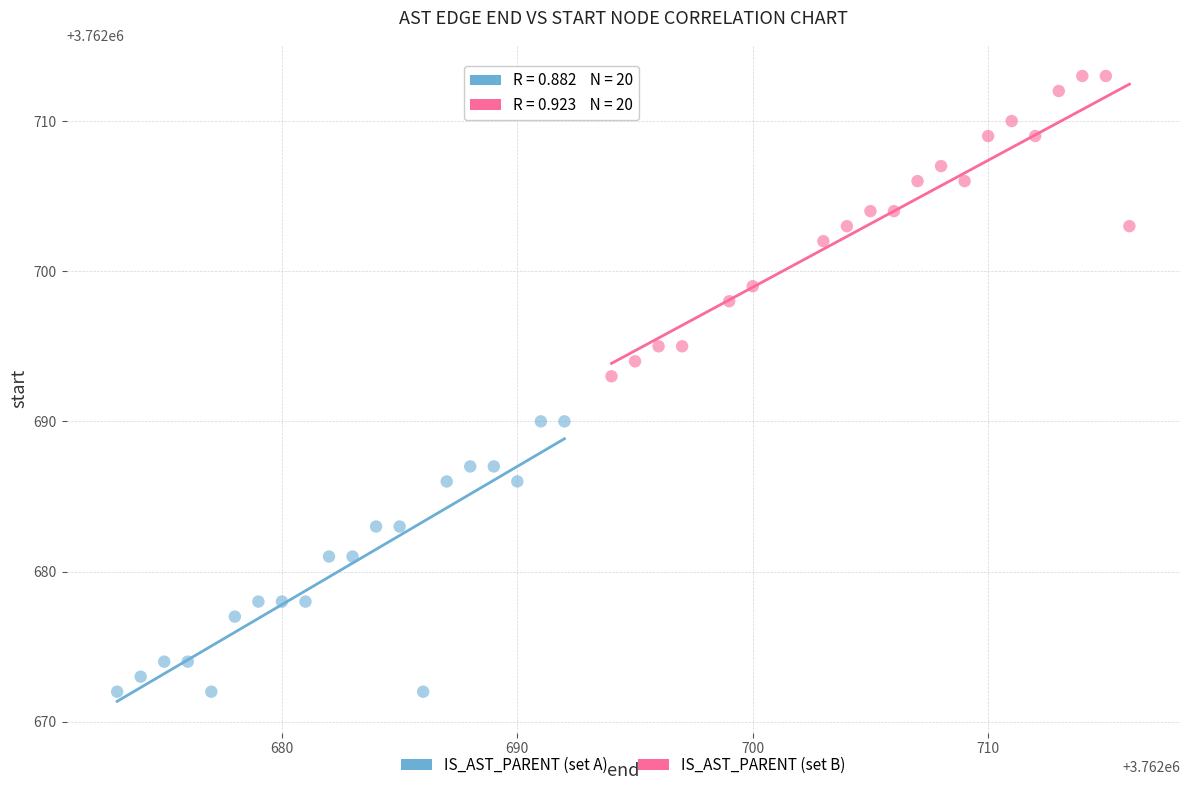

Which series contains the highest Y value?

IS_AST_PARENT (set B)